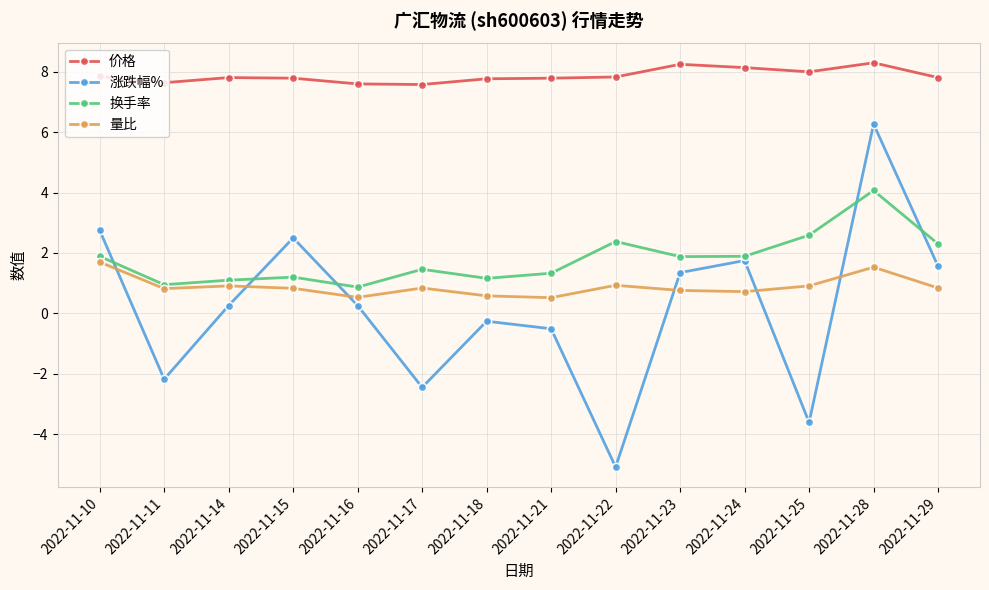

In 换手率, how many points are higher than both neighbors (excluding endpoints)?

4